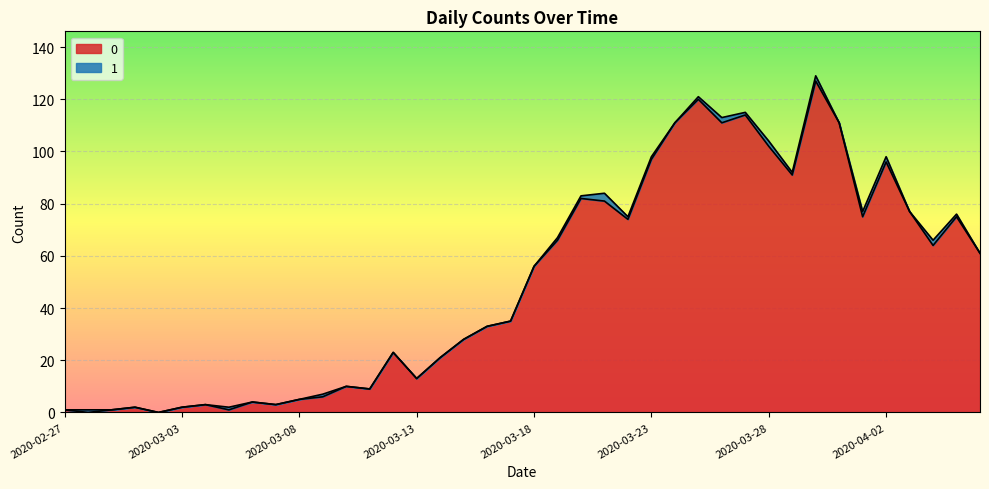

Reading left to right, transcribe all the data shown in this chart.

1	0	1	2	0	2	3	1	4	3	5	6	10	9	23	13	21	28	33	35	56	66	82	81	74	97	111	120	111	114	102	91	127	111	75	96	77	64	75	61